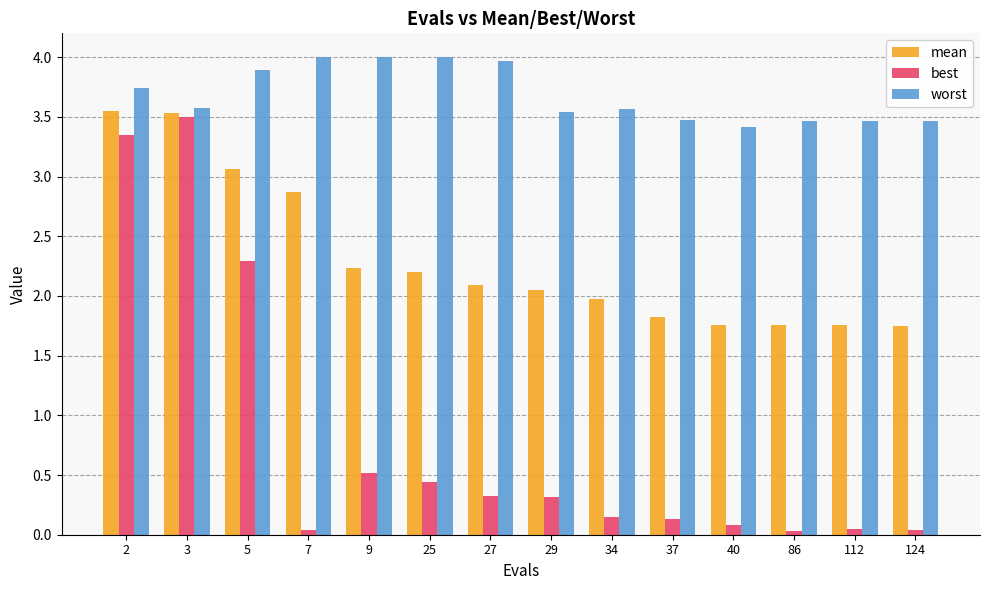

At how many categories does at least one series exceed 3?

14